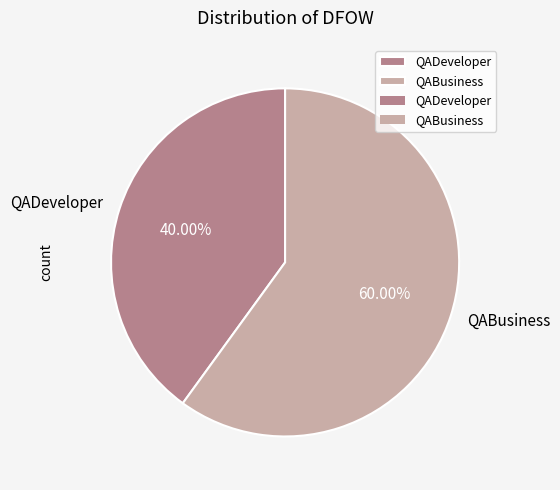

Approximately how many times larger is the value at QADeveloper compared to QABusiness?

0.7